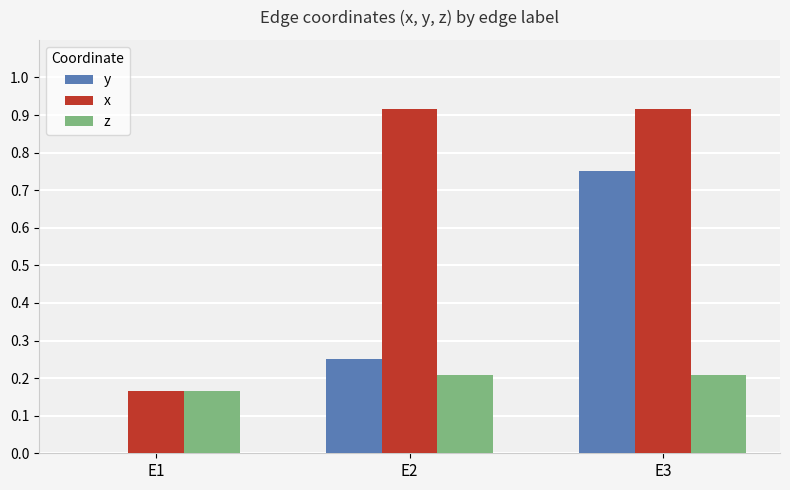

The value of z at E2 is 0.2. True or false?

True